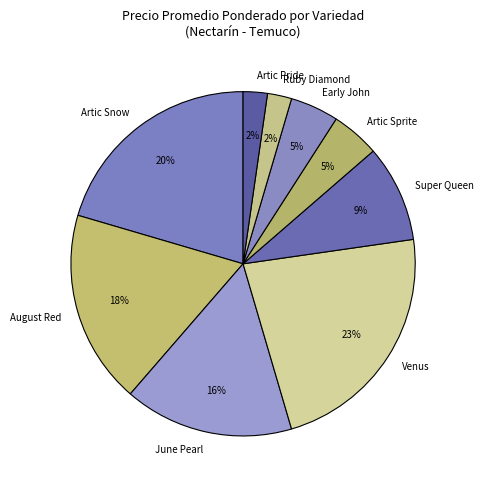

To the nearest percent, what is the difference between the August Red and Ruby Diamond slice percentages?

16%